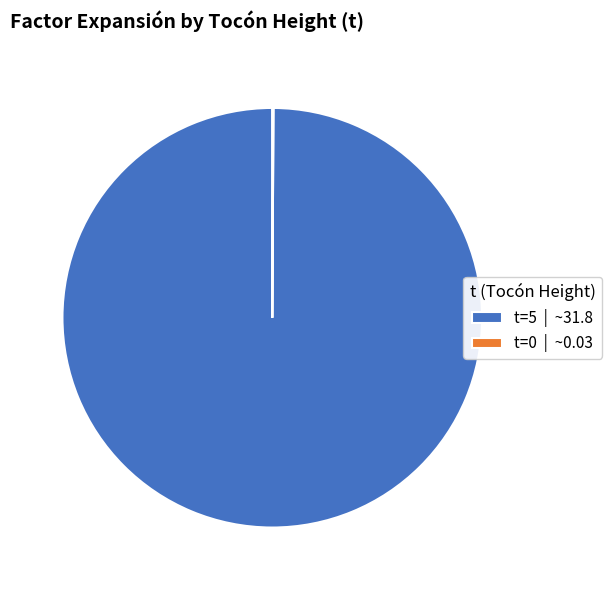

Which slice is the largest?

t=5 | ~31.8